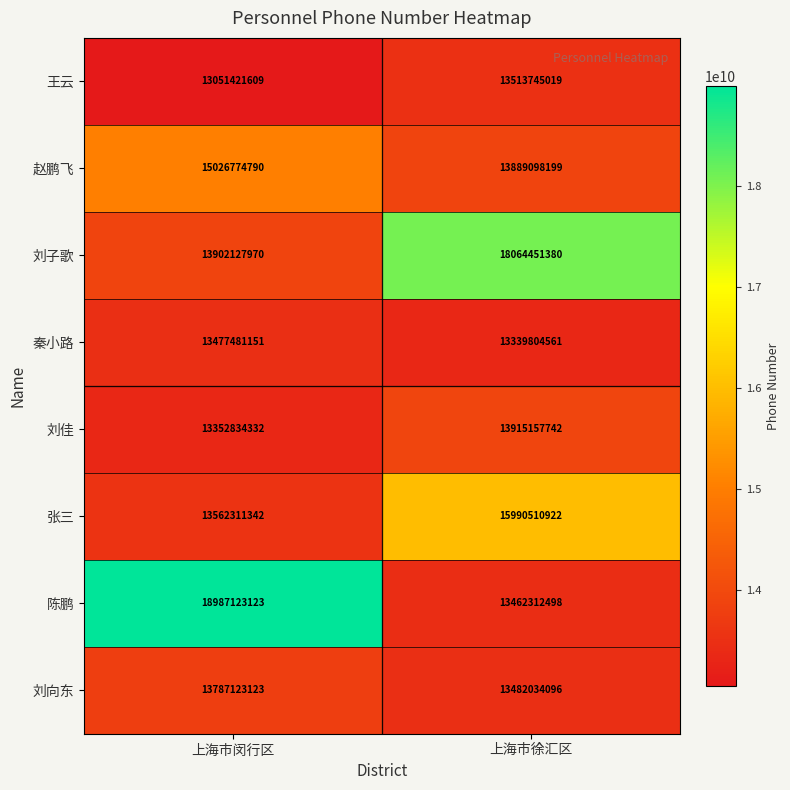

Which series changed the most between 上海市闵行区 and 上海市徐汇区?

陈鹏